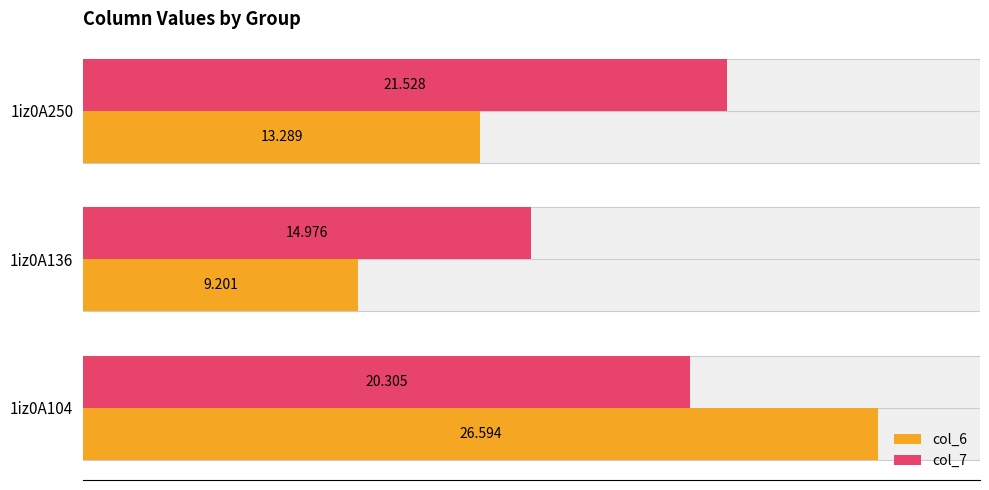

Is the value of col_6 at 1iz0A250 greater than the value of col_7 at 1iz0A250?

No